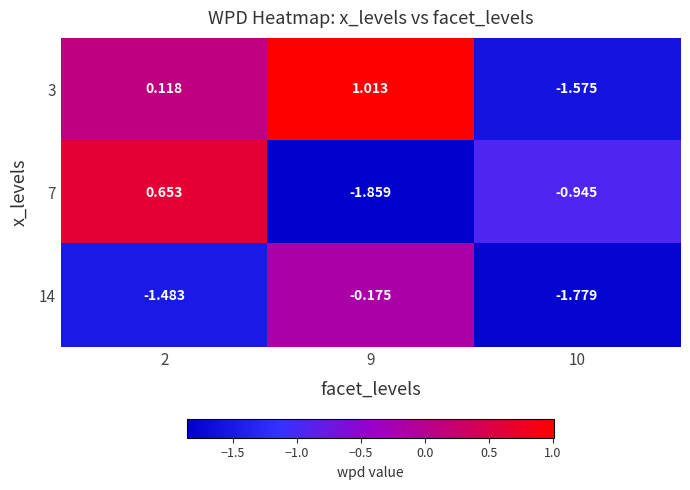

Is the value of 7 at 10 greater than the value of 3 at 10?

Yes